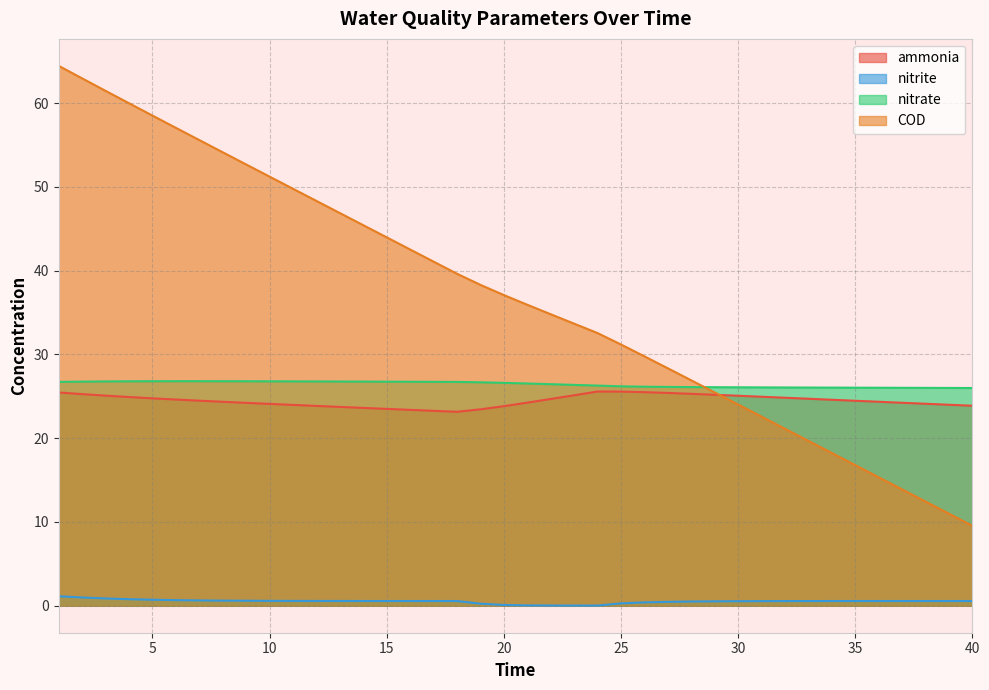

What are all the series names shown in the legend?

ammonia, nitrite, nitrate, COD